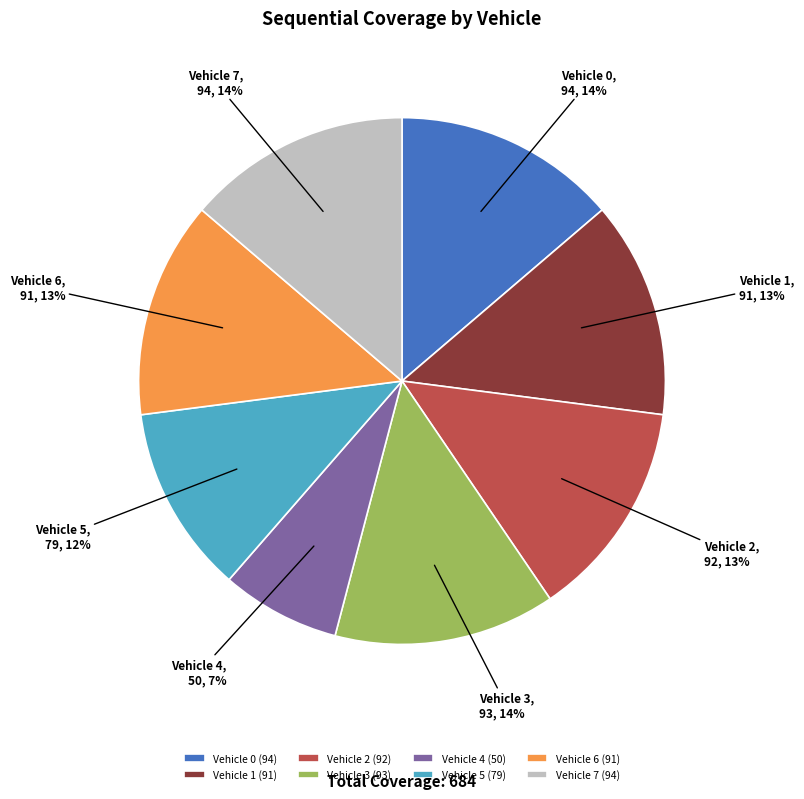

Is the sum of Vehicle 3 and Vehicle 4 greater than half?

No